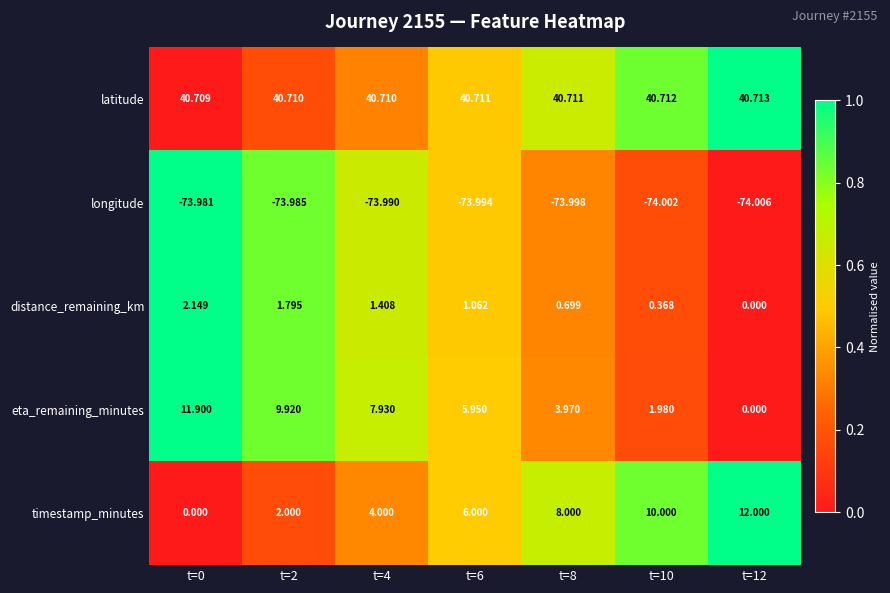

Between t=6 and t=12, which series saw the biggest shift?

timestamp_minutes